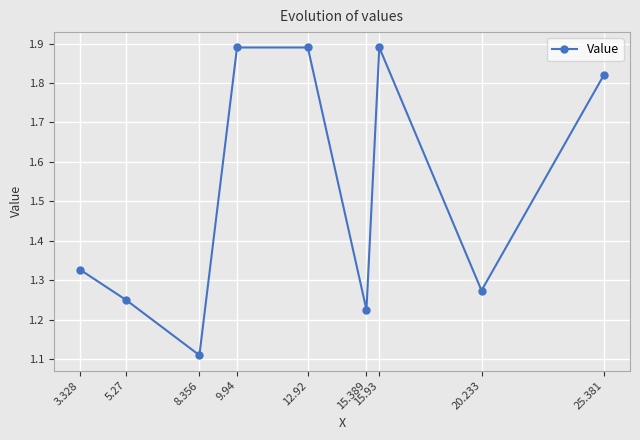

What is the difference between the values at 3.328 and 5.27?

0.1